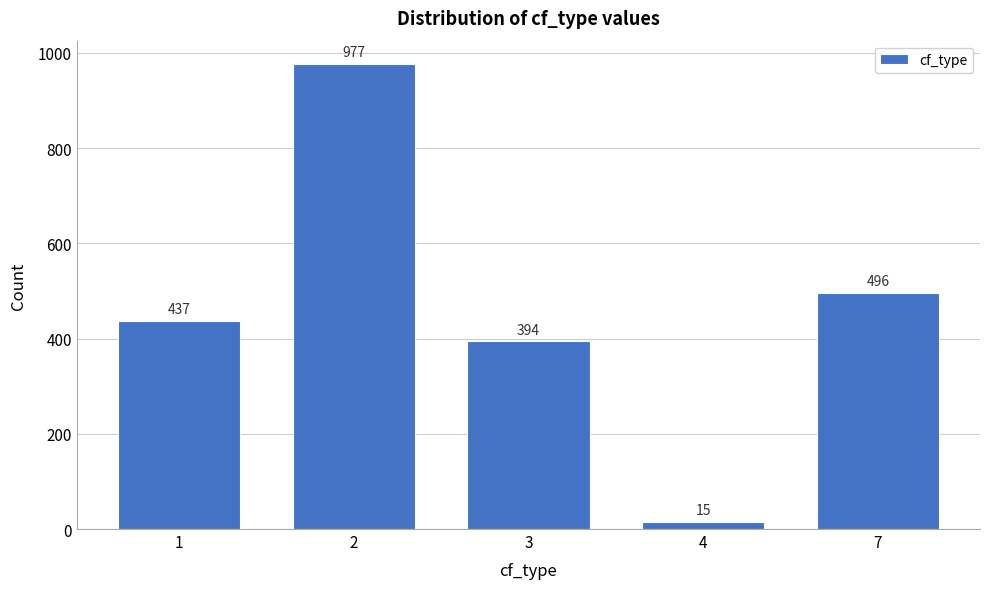

Reading left to right, transcribe all the data shown in this chart.

437	977	394	15	496